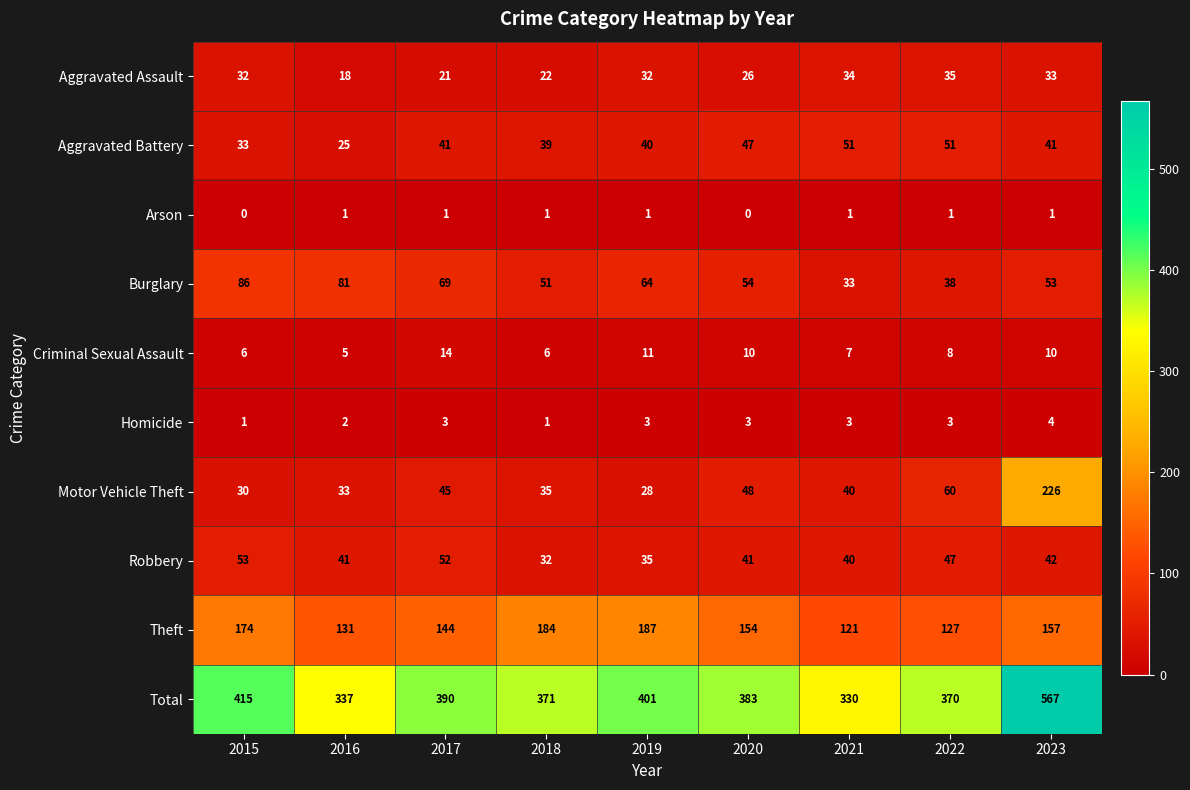

What is the total value across all series at 2021?

660